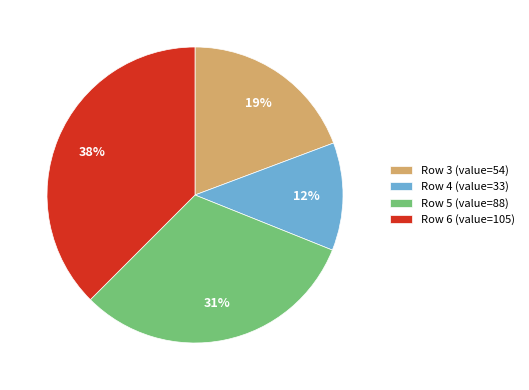

To the nearest percent, what is the difference between the largest and smallest slice percentages?

26%